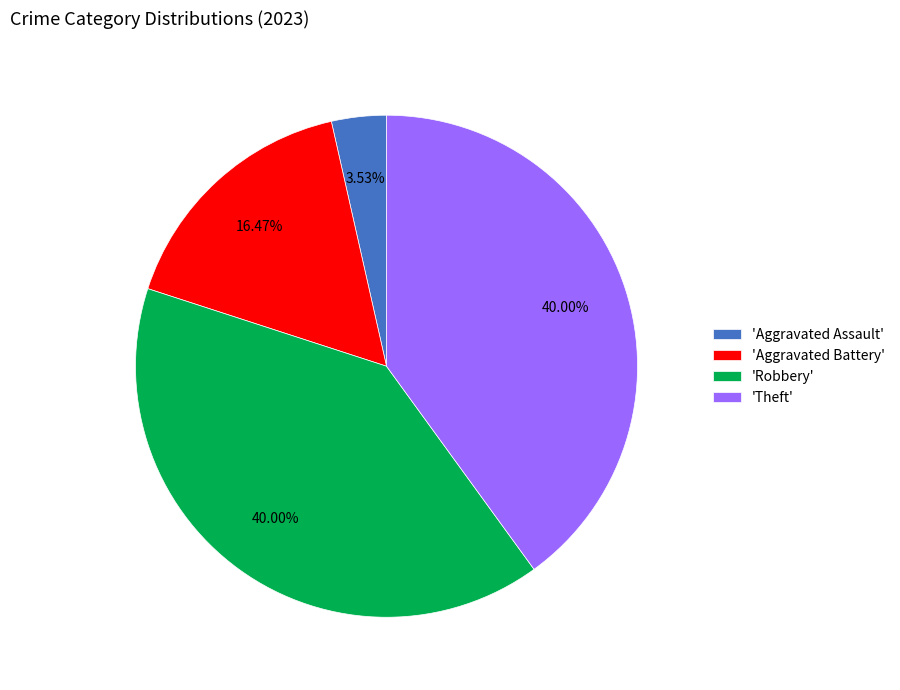

What is the ratio of the value at 'Robbery' to the value at 'Aggravated Assault'?

11.3